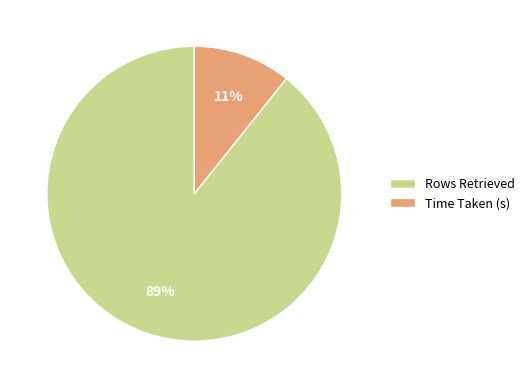

Combined, do Rows Retrieved and Time Taken (s) account for over 50%?

Yes